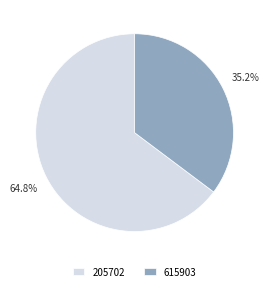

What is the largest slice in the pie chart?

205702